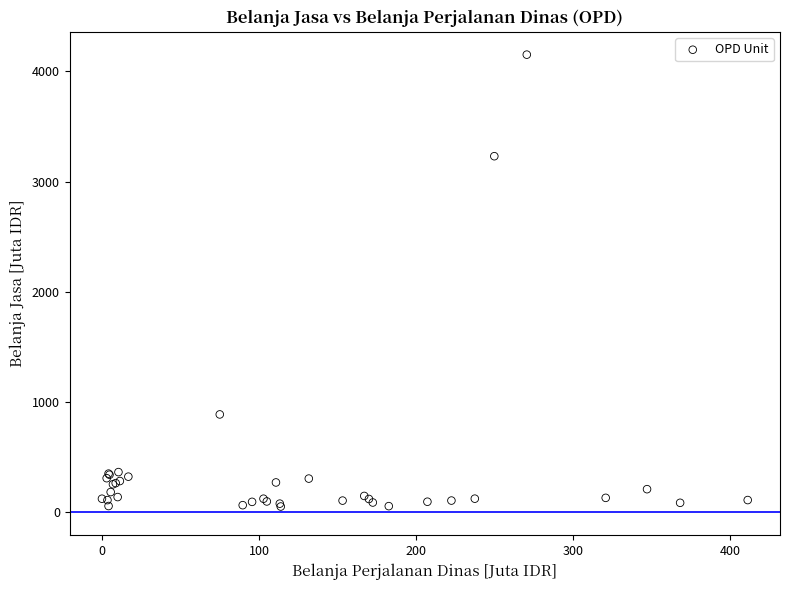

What Y value in the scatter plot is closest to 2102?

3230.4